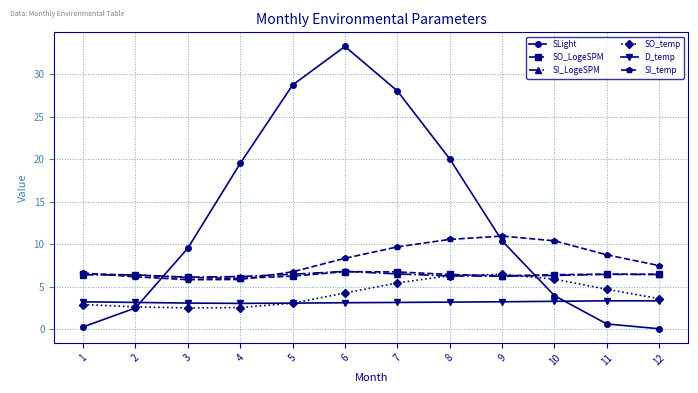

What is the sum of all SI_LogeSPM values?

76.8